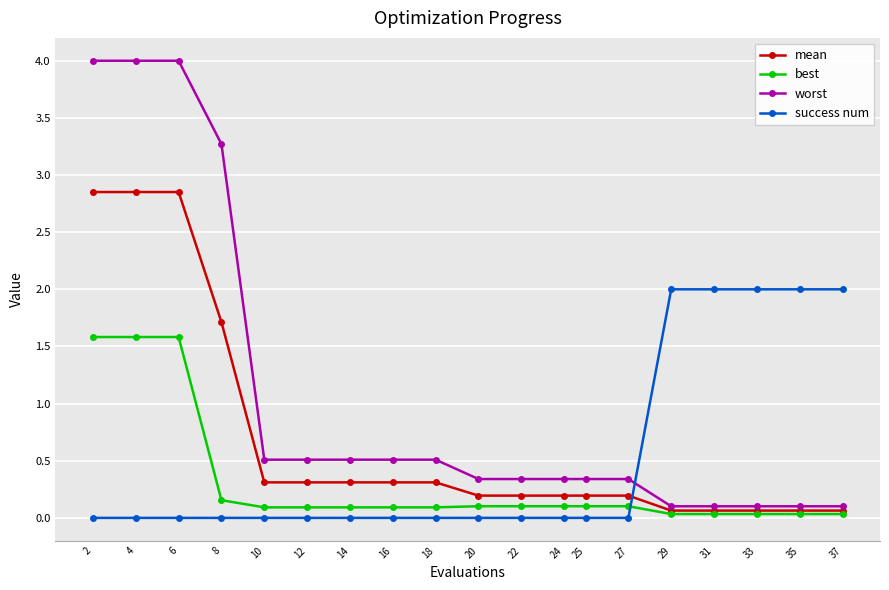

The value of best at 6 is 1.6. True or false?

True